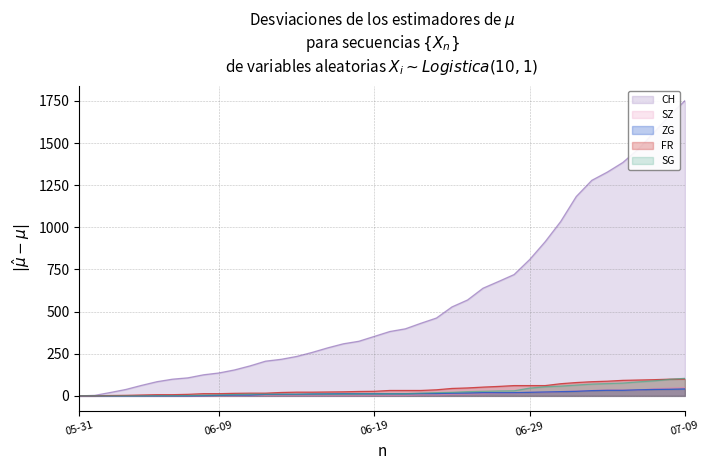

What is the label of the 6th point from the right?

2020-07-04